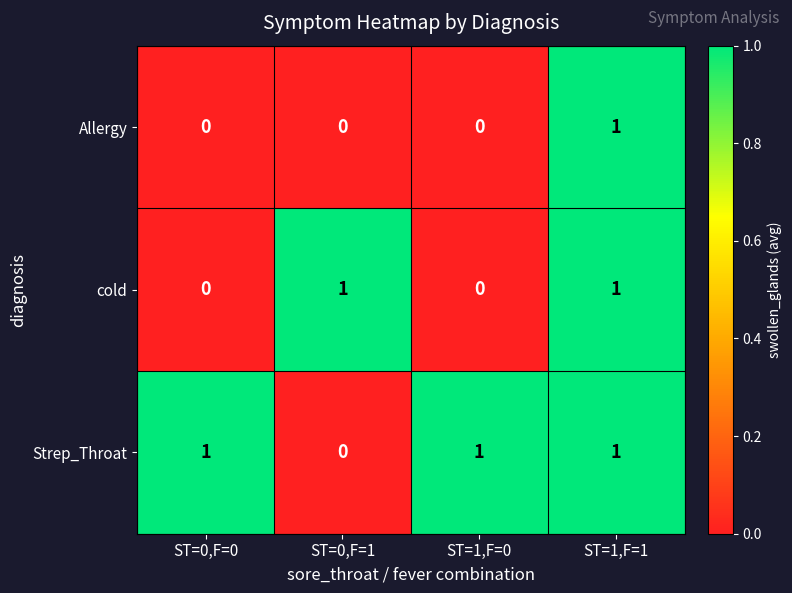

How many Strep_Throat values are between 1 and 2?

3